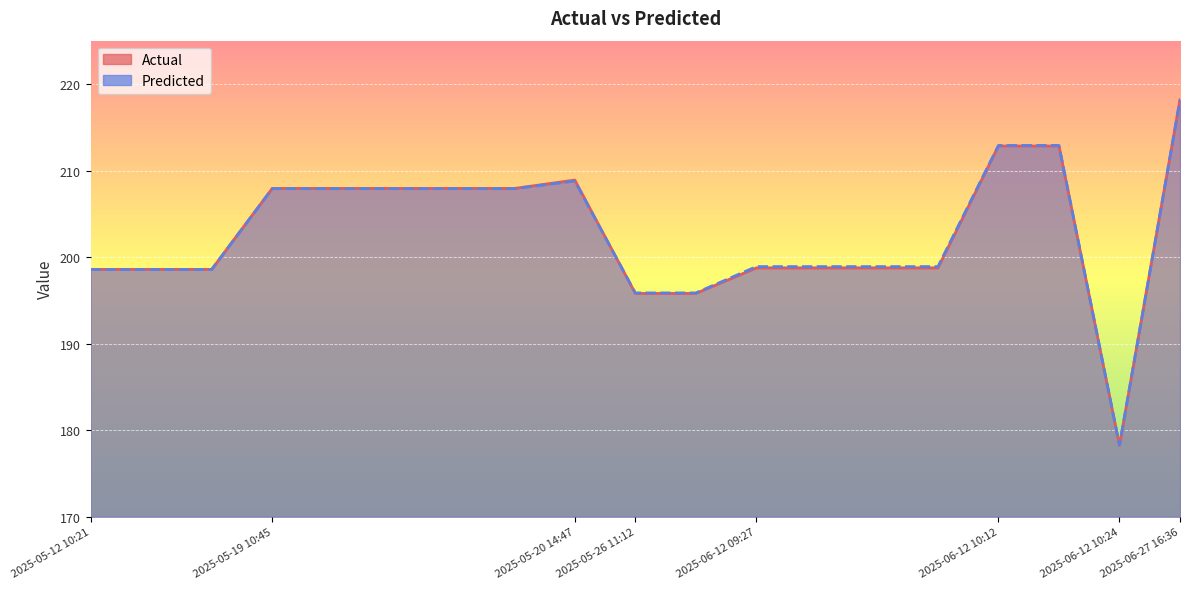

After their last crossing, which series has the higher values: Predicted or Actual?

Actual